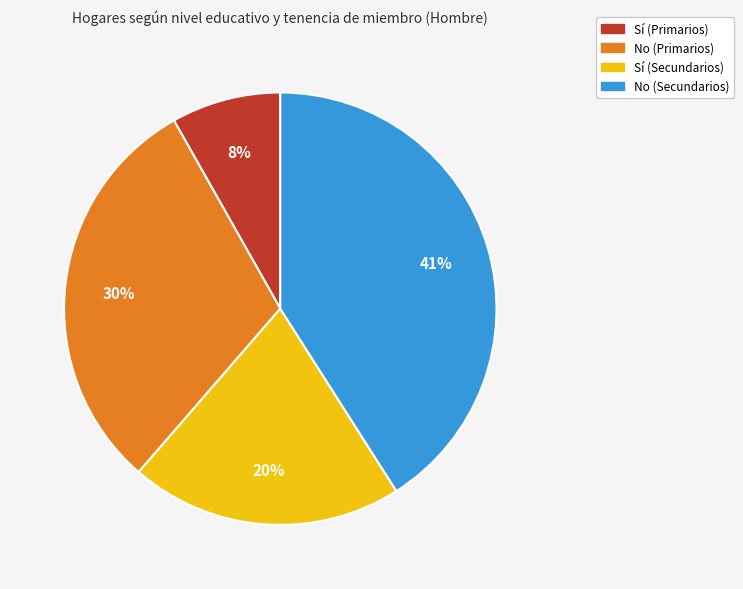

Which slice is the smallest?

Sí (Primarios)